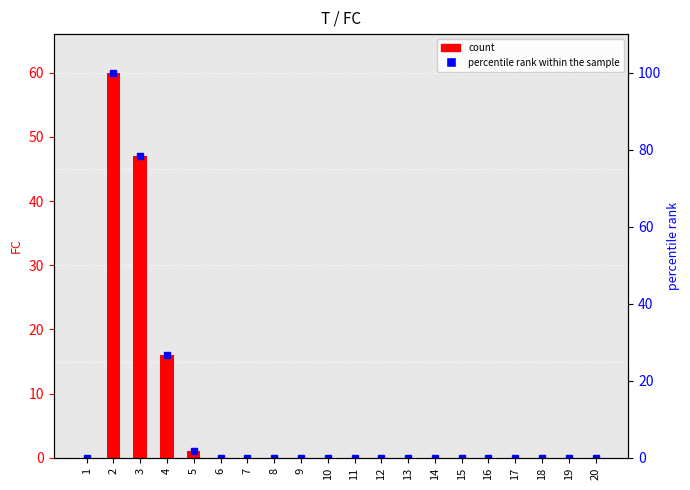

What is the difference between the values at 3 and 1?

47